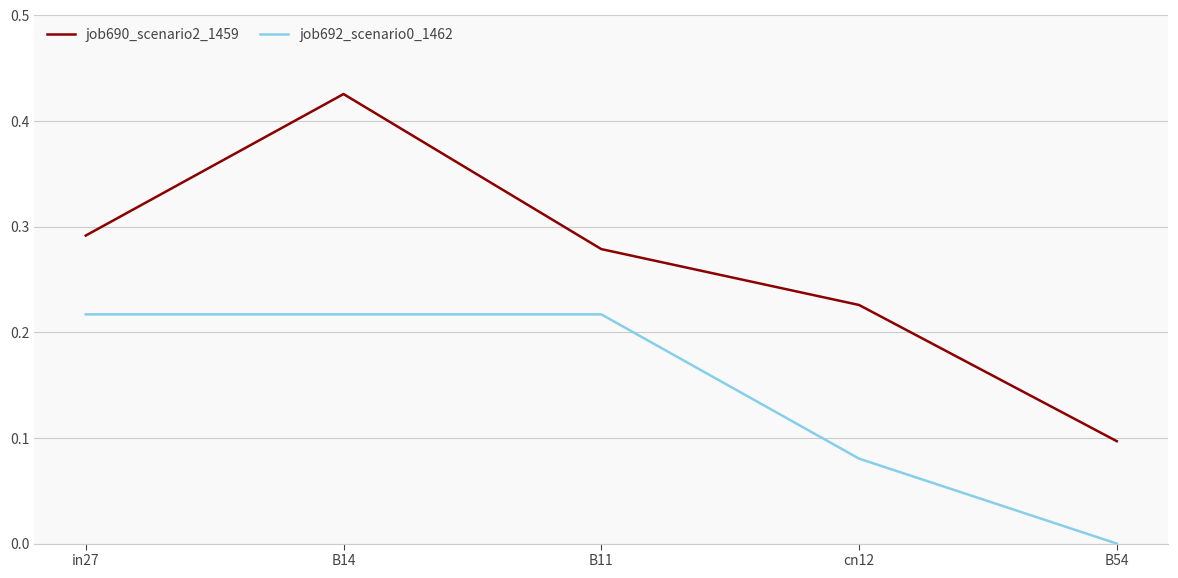

Which series has the widest spread of values?

job690_scenario2_1459